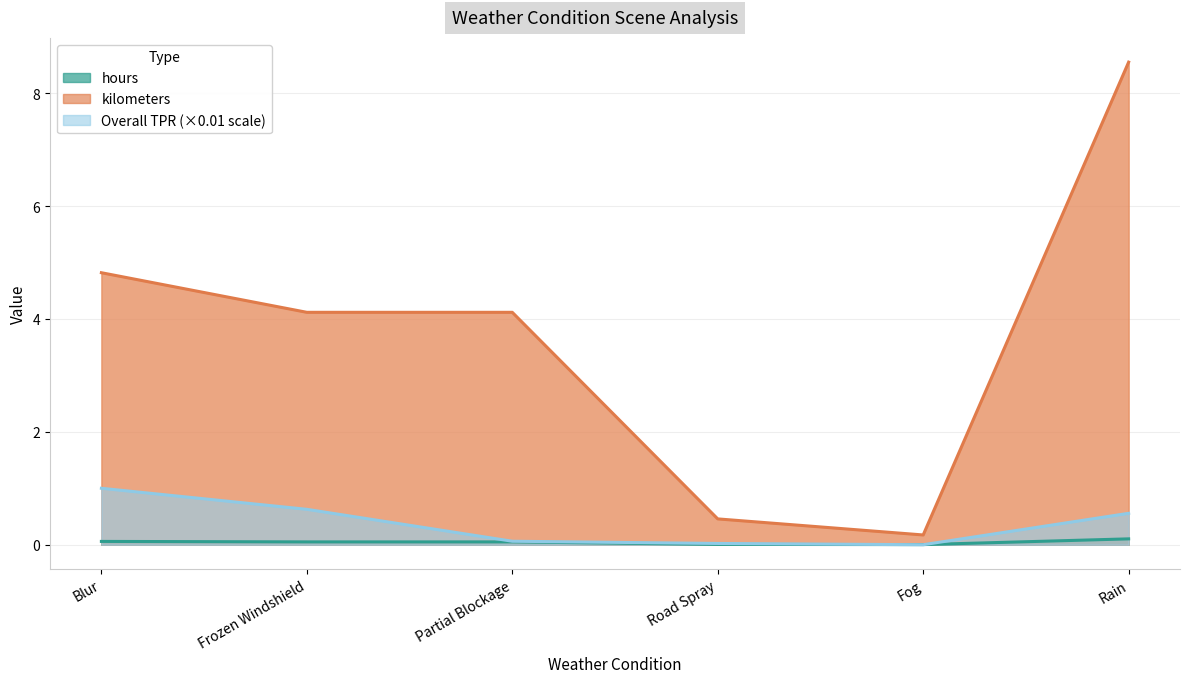

True or false: Overall TPR has a value of 0.0 at Partial Blockage.

False